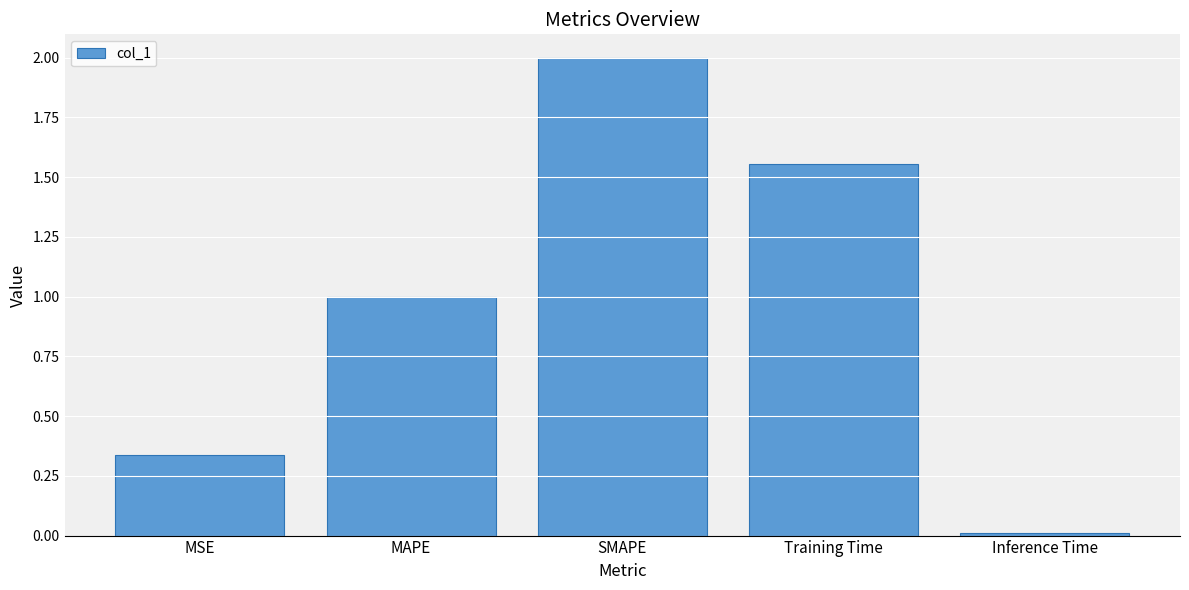

What is the label of the 2nd bar from the left?

MAPE